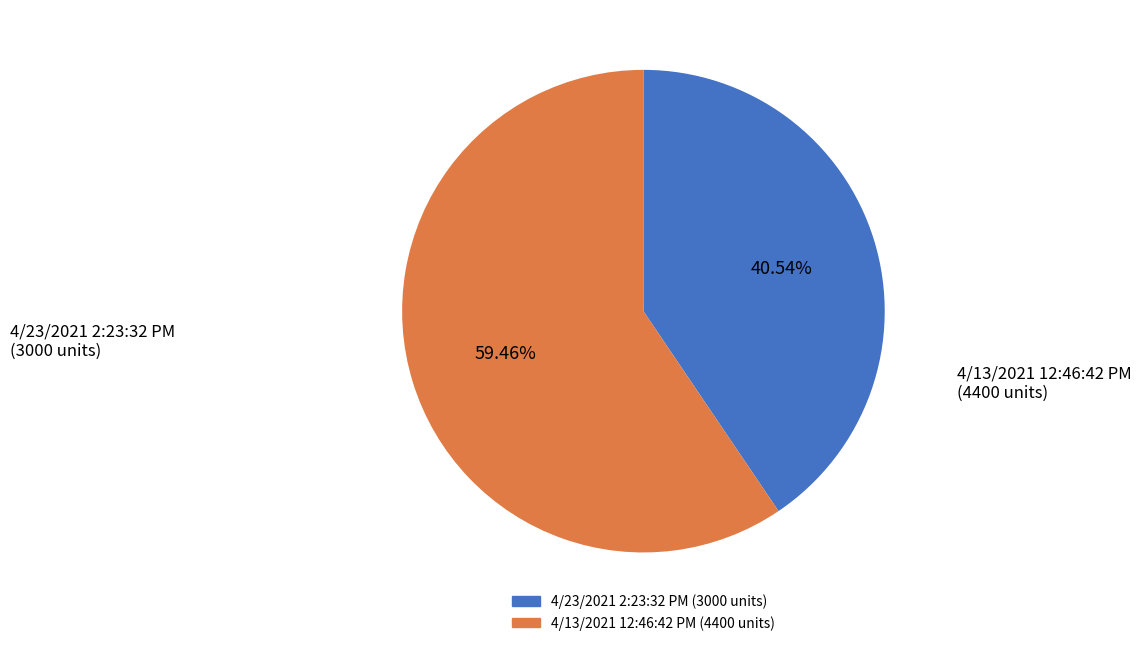

How many segments does this pie chart have?

2